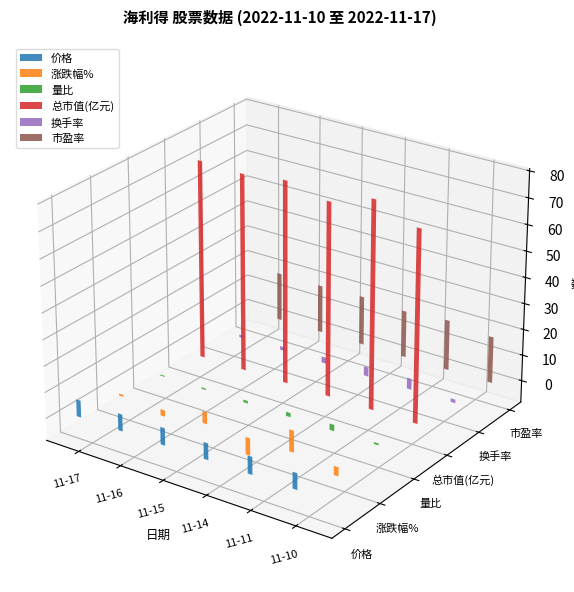

List the series in order of their peak value, lowest first.

量比, 换手率, 价格, 涨跌幅%, 市盈率, 总市值(亿元)